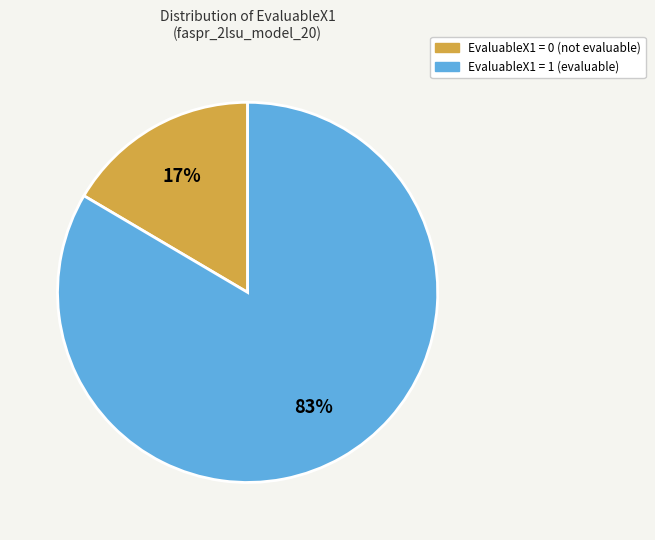

To the nearest percent, what is the average slice percentage?

50%